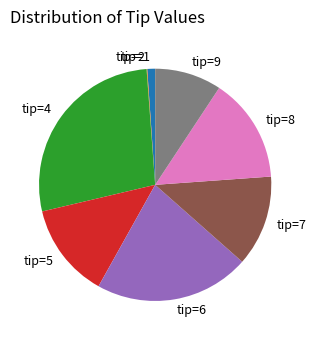

True or false: tip=9 accounts for 24% of the total.

False